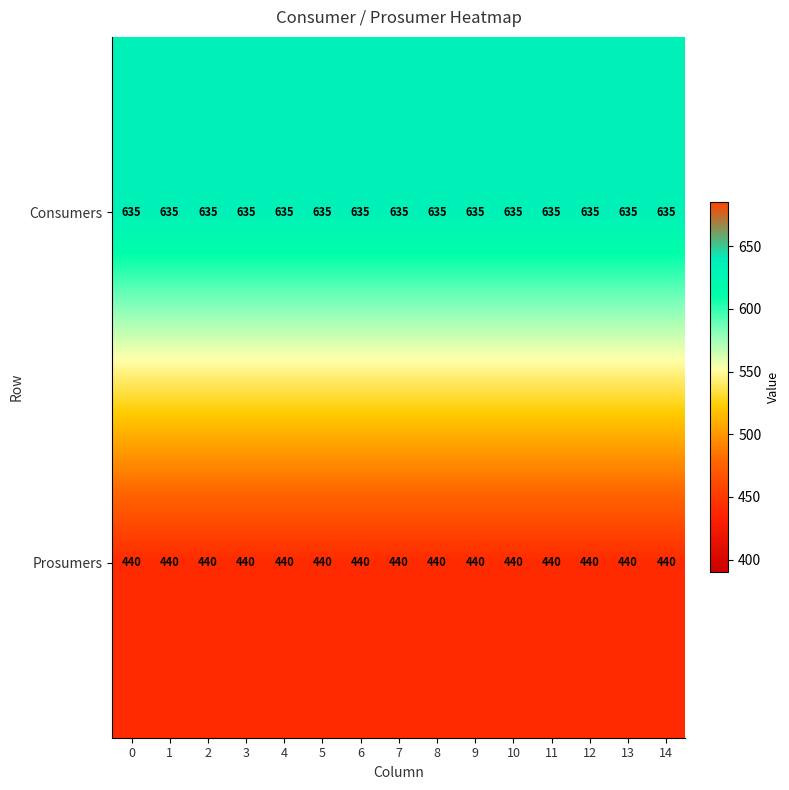

Is it true that Consumers equals 220 at 7?

False